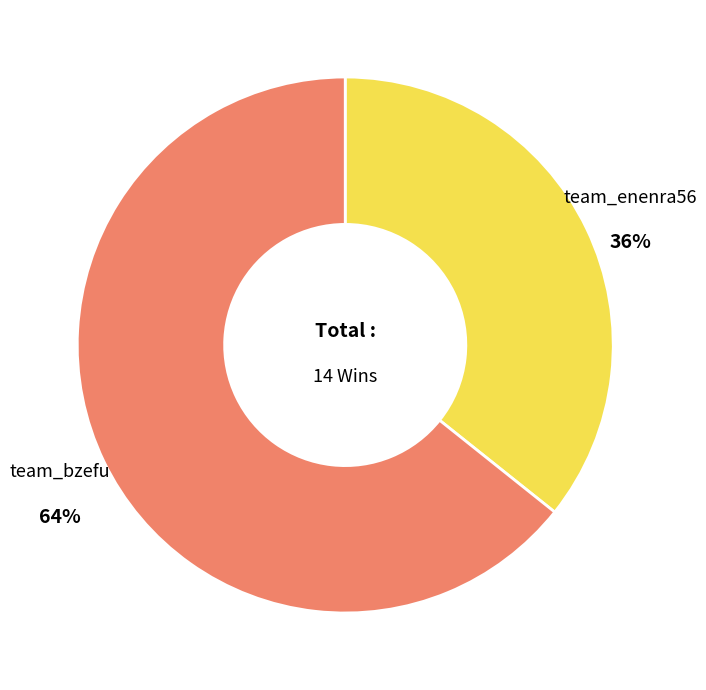

To the nearest percent, what is the combined percentage of team_bzefu and team_enenra56?

100%